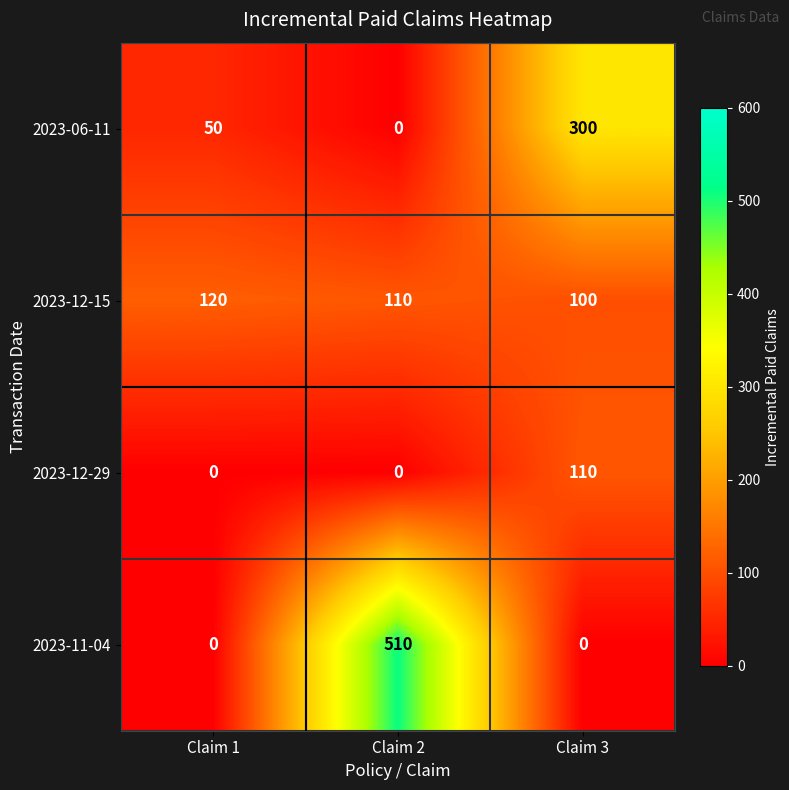

Read the 2023-06-11 value at Claim 3, to the nearest 10.

300